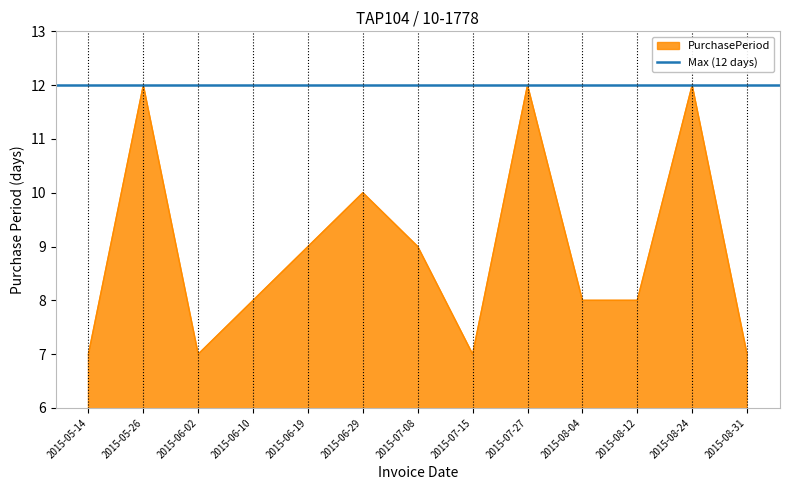

How many points are lower than both their immediate neighbors (excluding endpoints)?

2